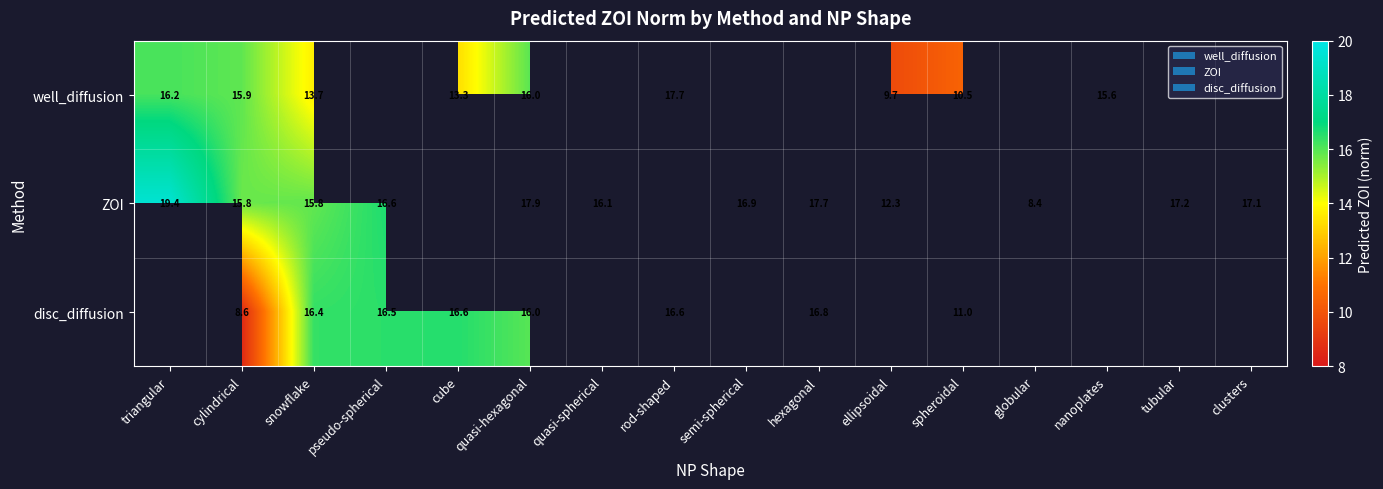

What is the difference between the highest and lowest values at cube?

3.2